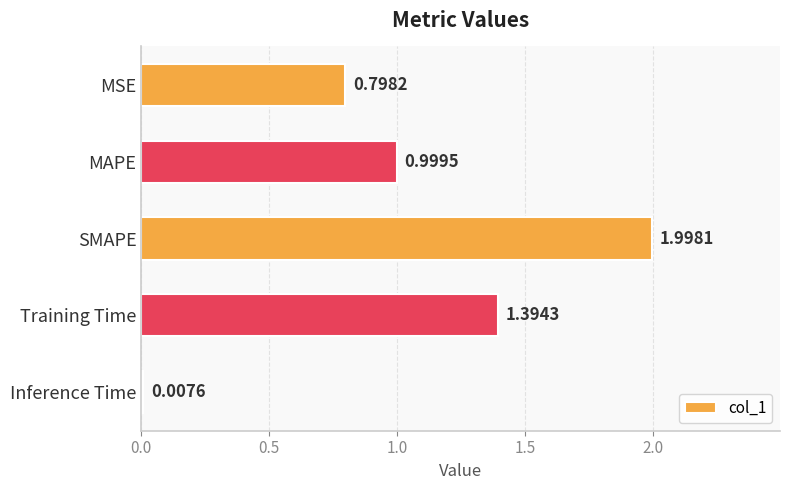

Rank the categories by value from lowest to highest.

Inference Time, MSE, MAPE, Training Time, SMAPE